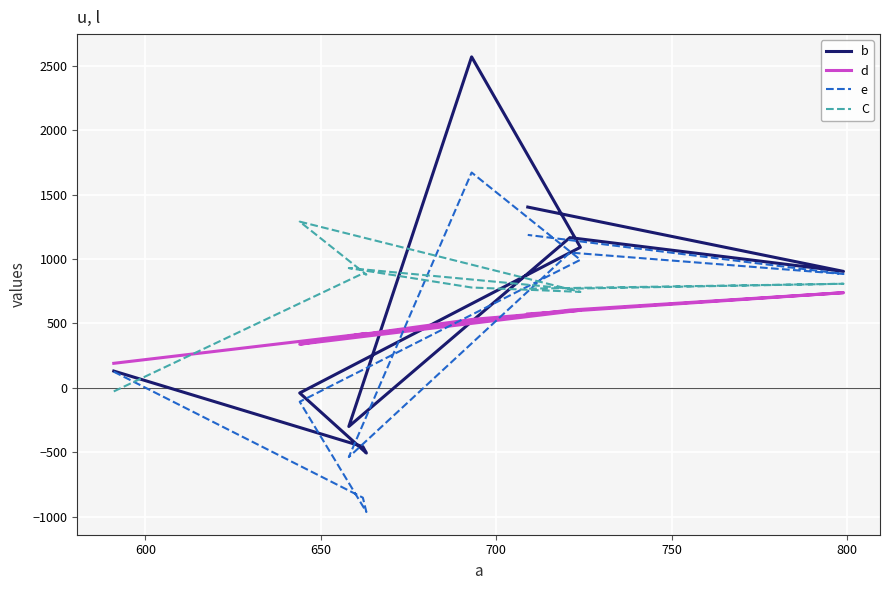

Rank the series by their average value, from highest to lowest.

C, b, d, e